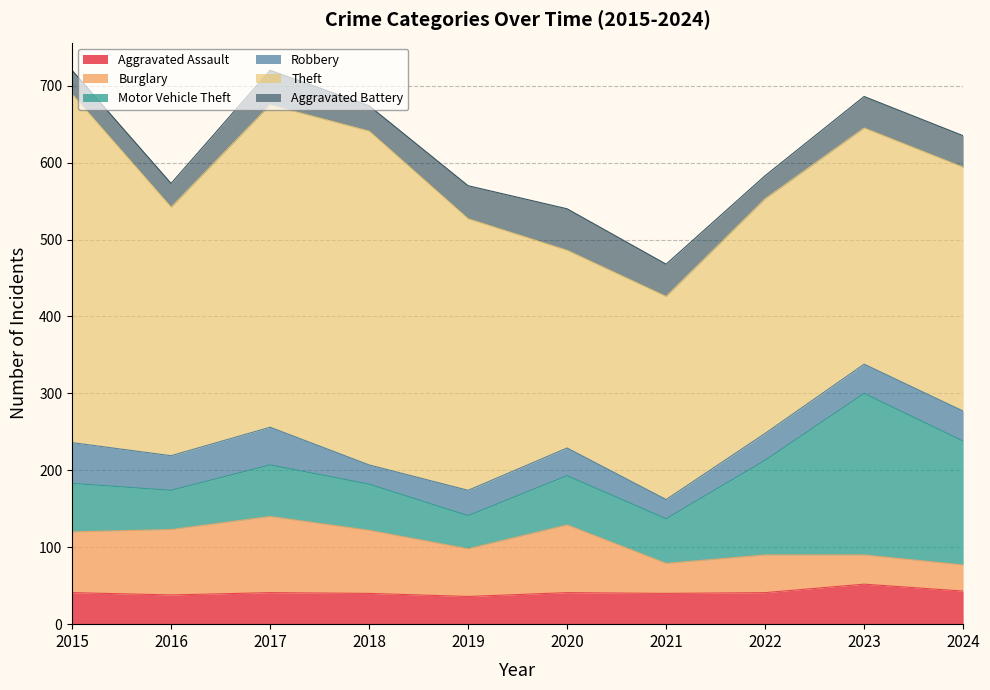

What are all the series names shown in the legend?

Aggravated Assault, Burglary, Motor Vehicle Theft, Robbery, Theft, Aggravated Battery